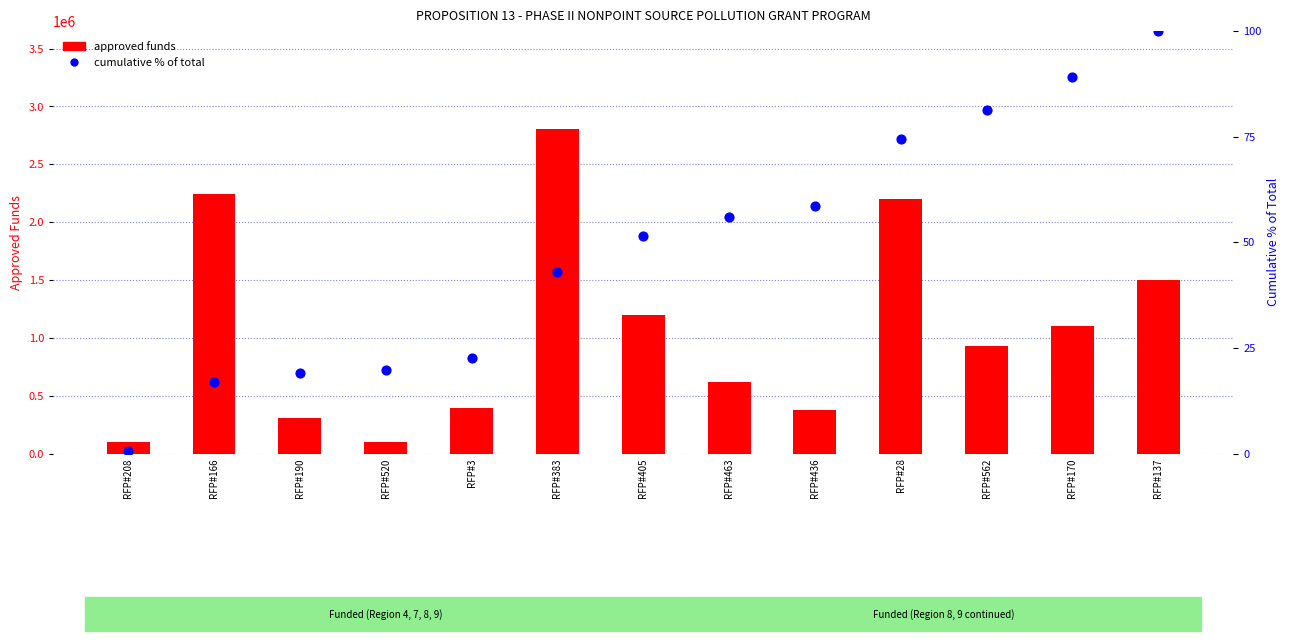

What are all the series names shown in the legend?

approved funds, cumulative % of total